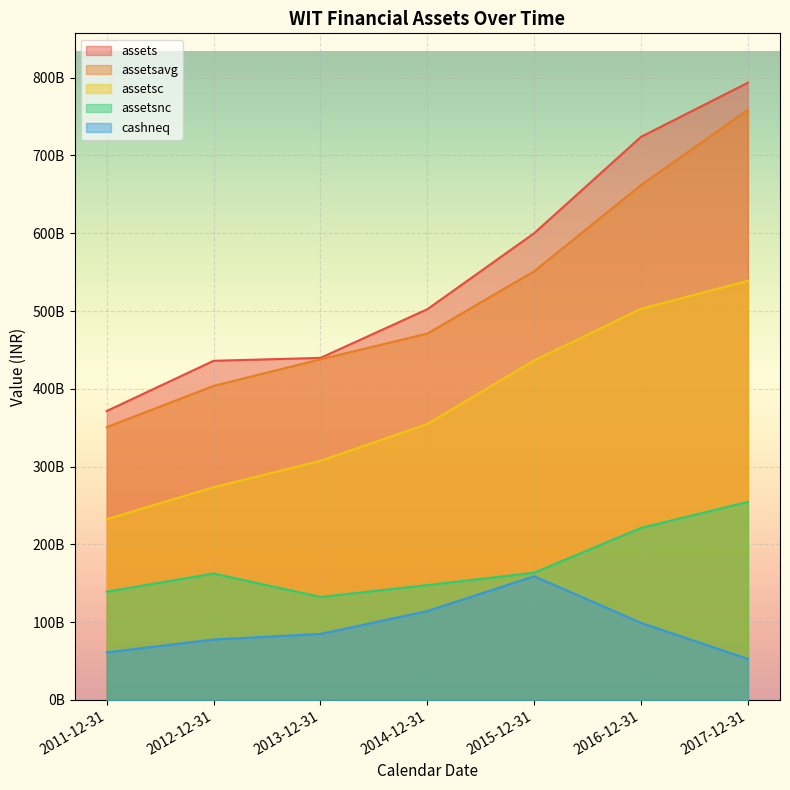

Which has a higher value, 2016-12-31 or 2011-12-31?

2016-12-31